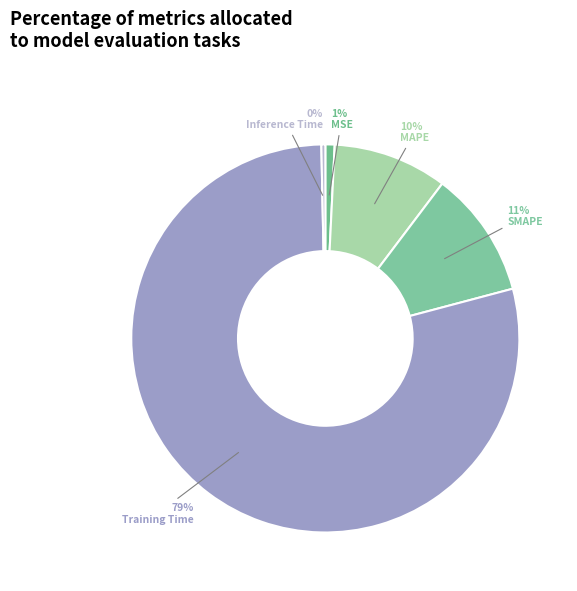

Which slice is the smallest?

Inference Time